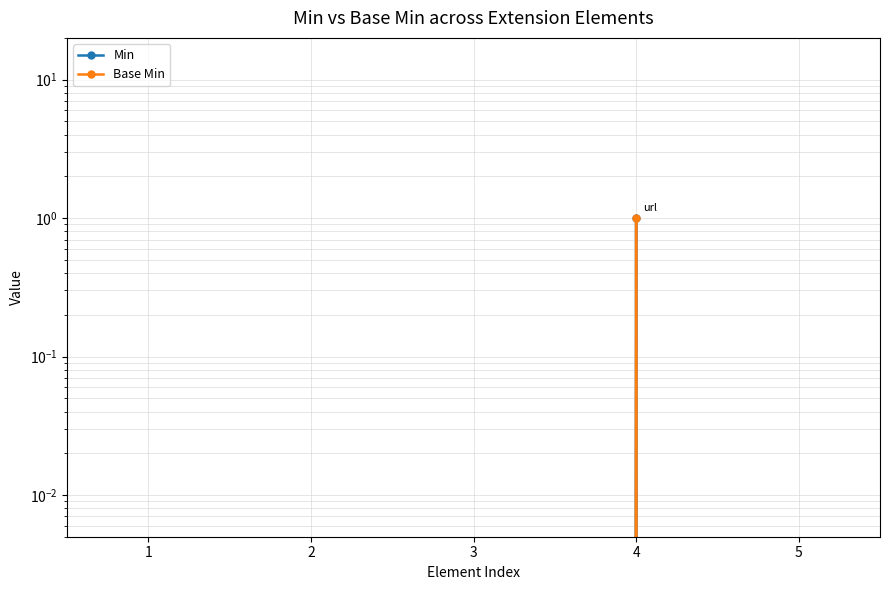

How many Min values are between 0 and 1?

5